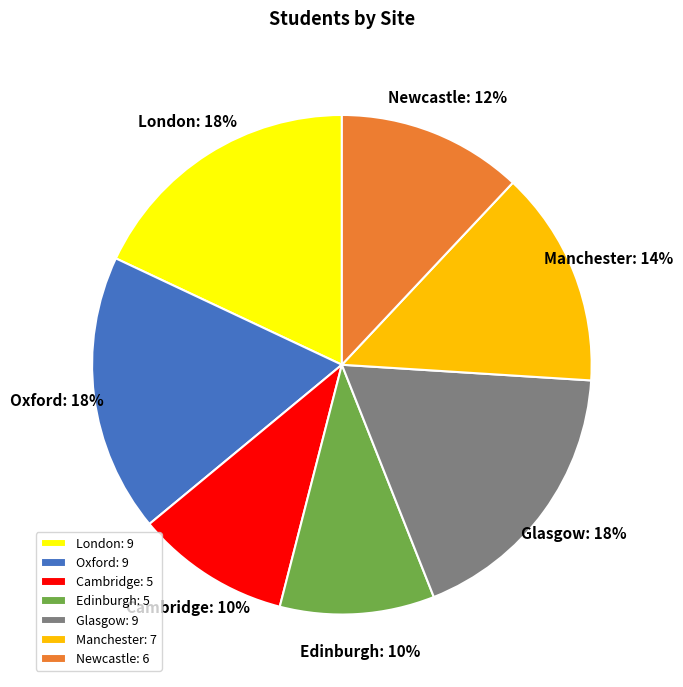

How many segments does this pie chart have?

7